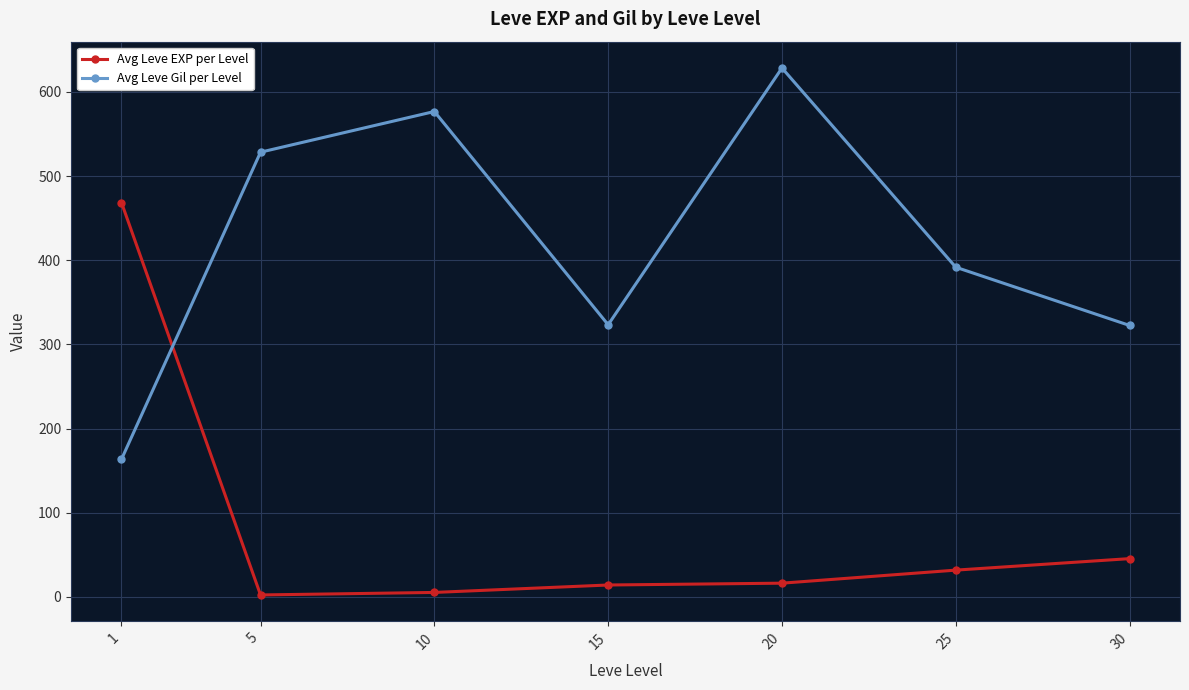

What is the value of the Avg Leve Gil per Level point at the 4th from the left?

323.3